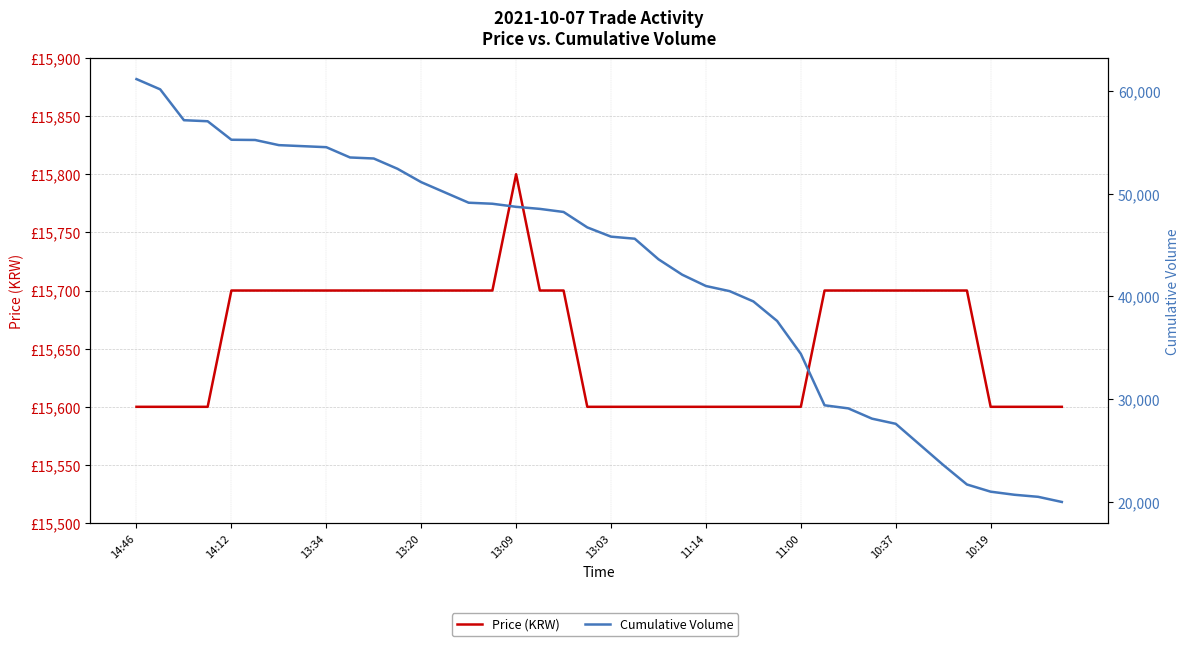

True or false: Cumulative Volume and Price (KRW) intersect in this chart.

False